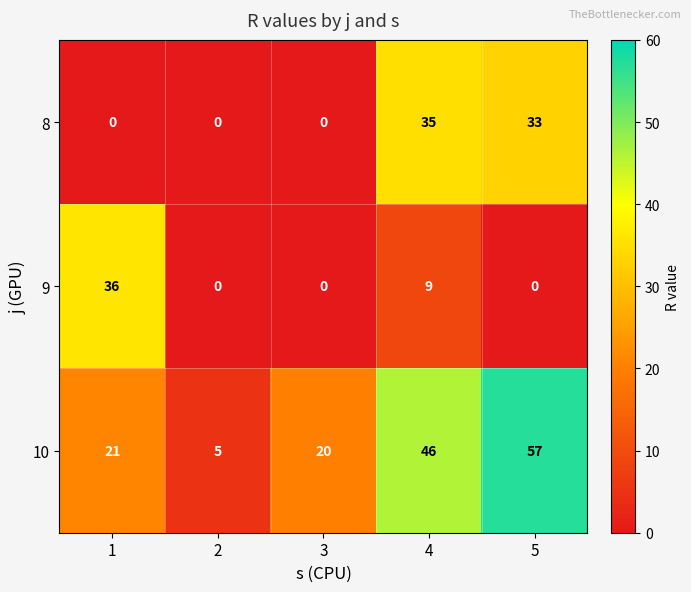

Count the number of data series in this chart.

3